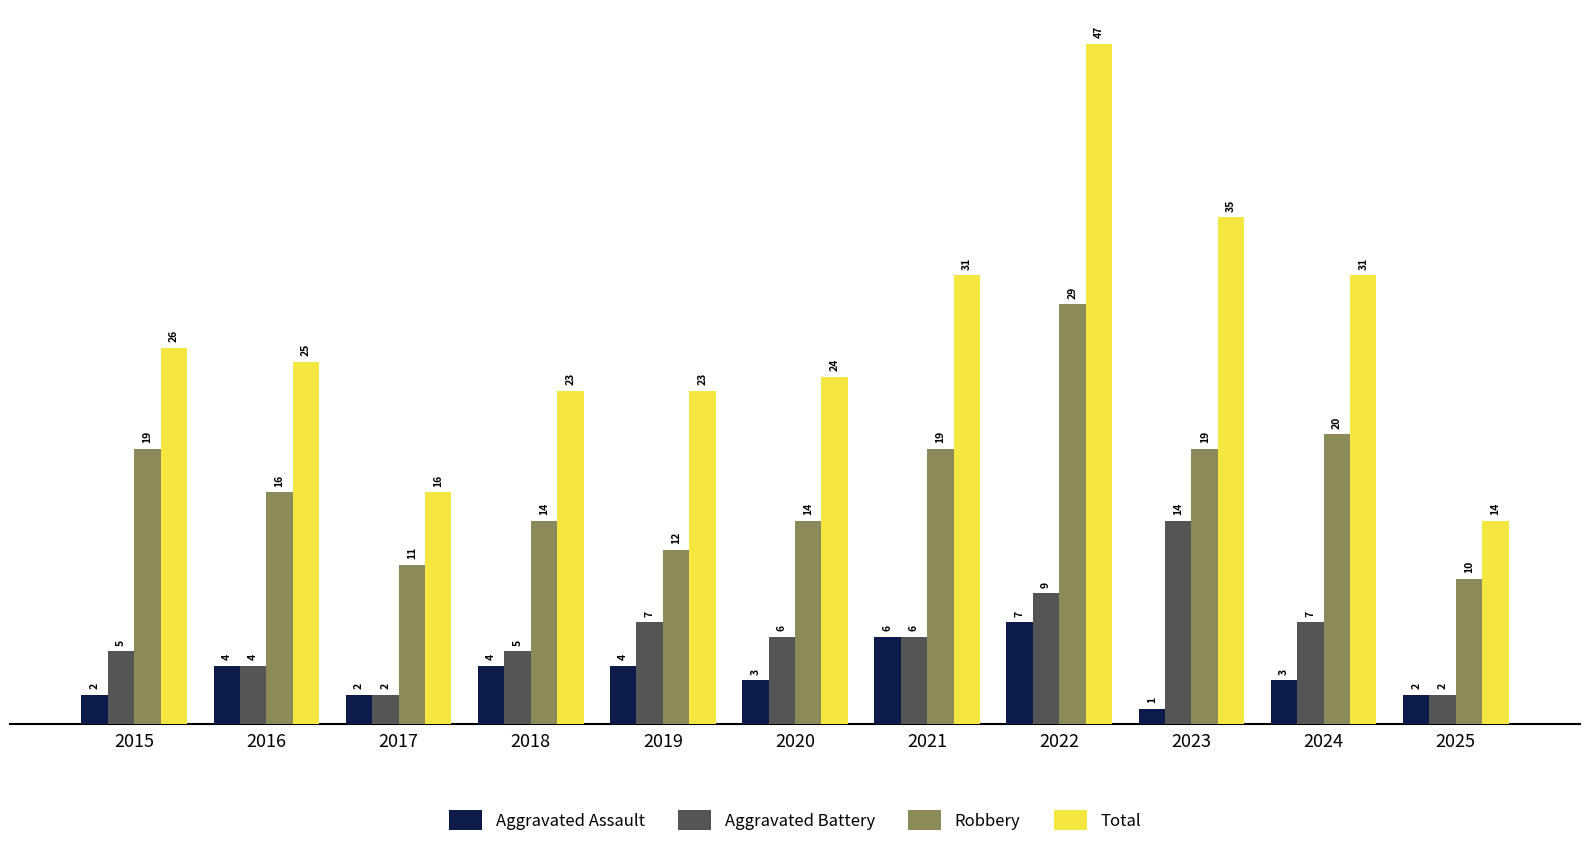

The value of Aggravated Assault at 2021 is 6. True or false?

True